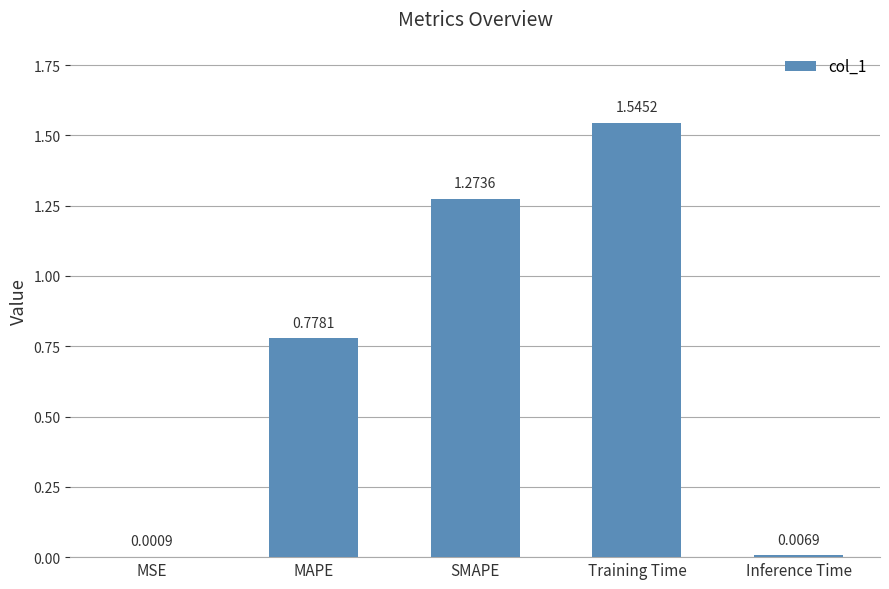

Between MAPE and SMAPE, which is larger?

SMAPE